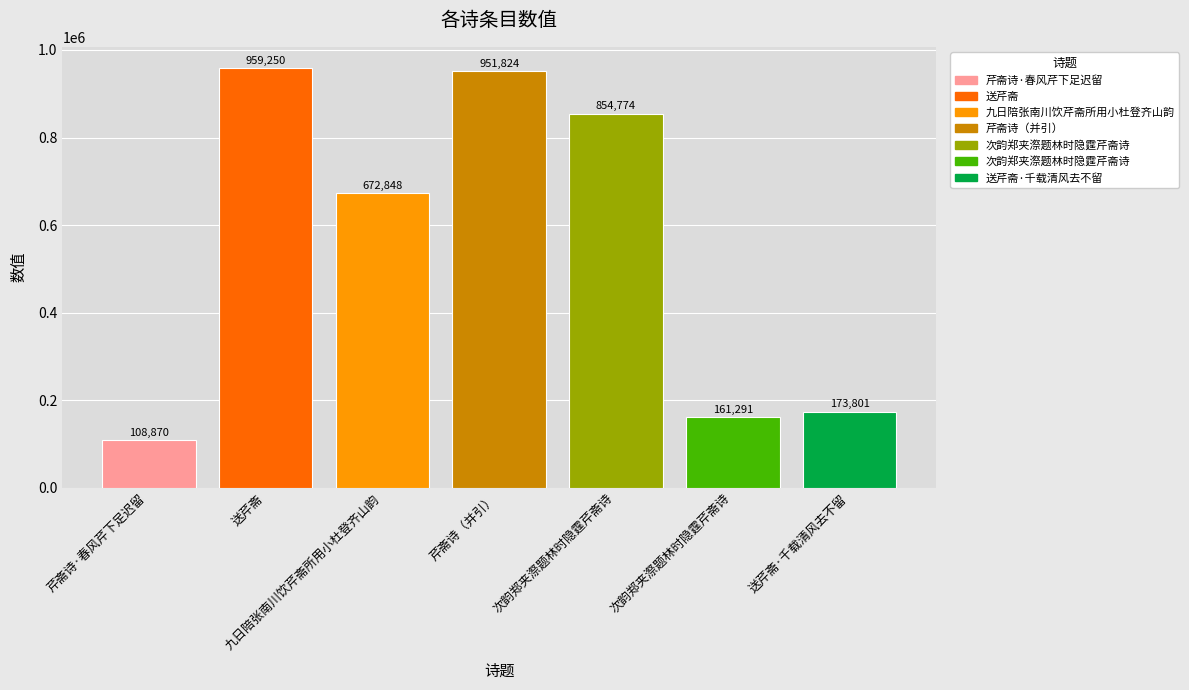

Reading left to right, transcribe all the data shown in this chart.

108870	959250	672848	951824	854774	161291	173801